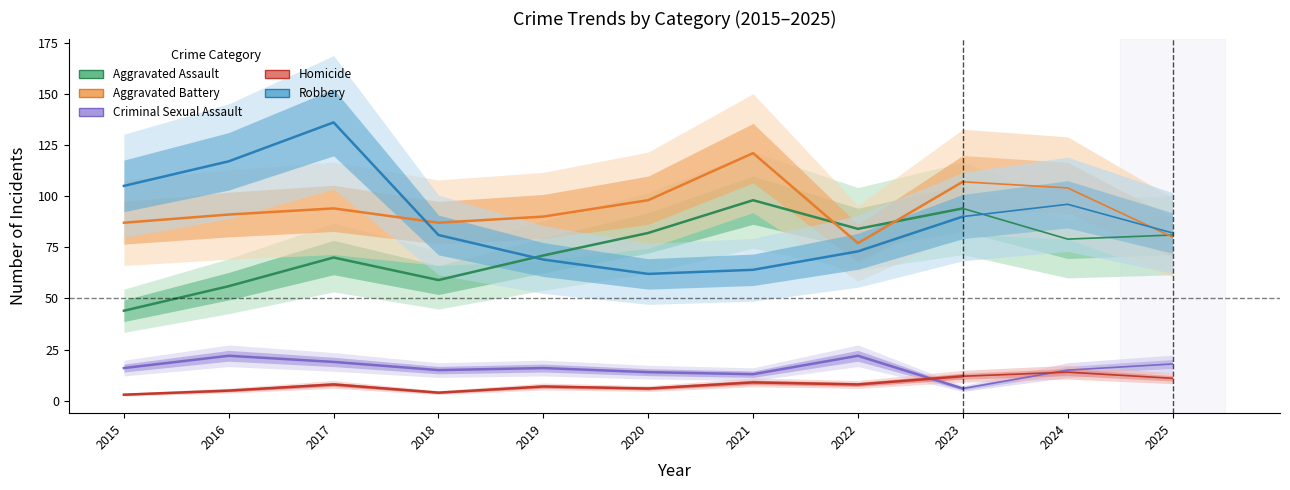

At which category does the chart reach its minimum across all series?

2015